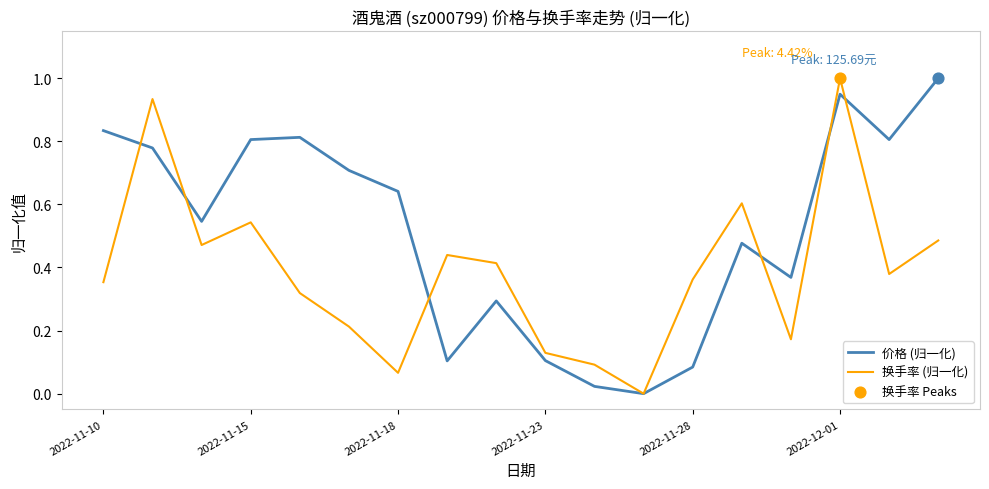

Rank the series by their average value, from highest to lowest.

价格 (归一化), 换手率 (归一化)